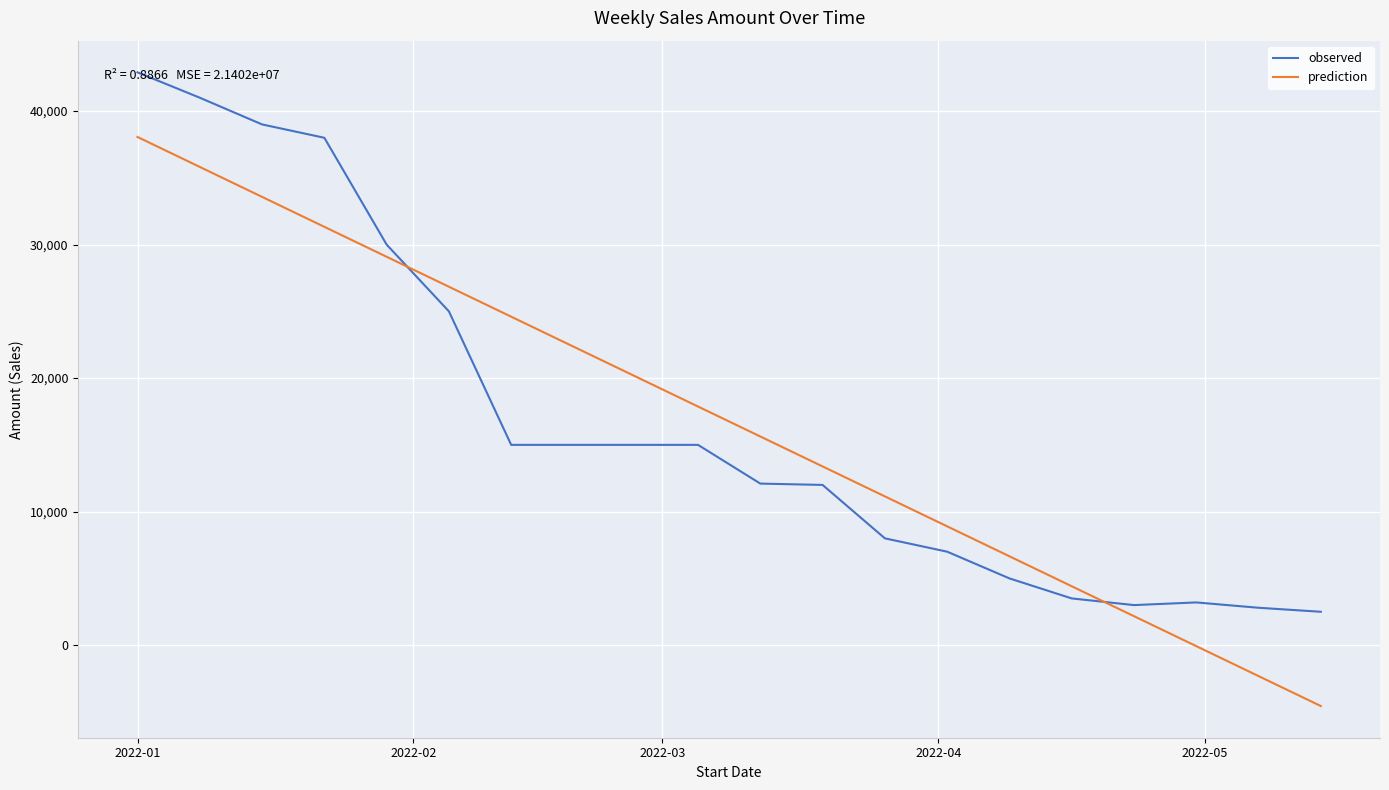

What is the maximum value for observed?

42900.0